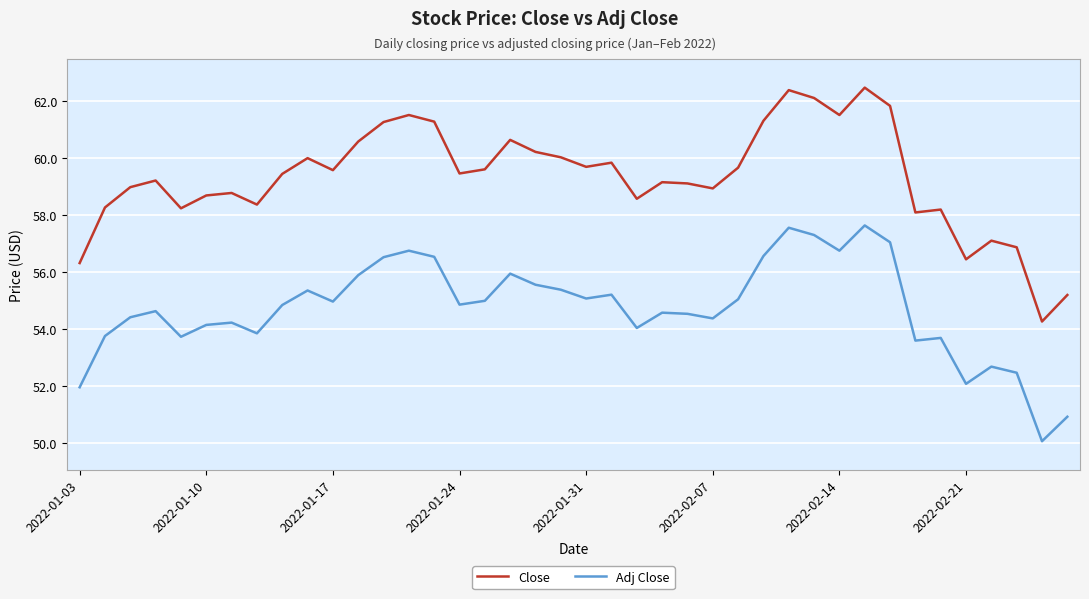

Which series has the largest total across all categories?

Close